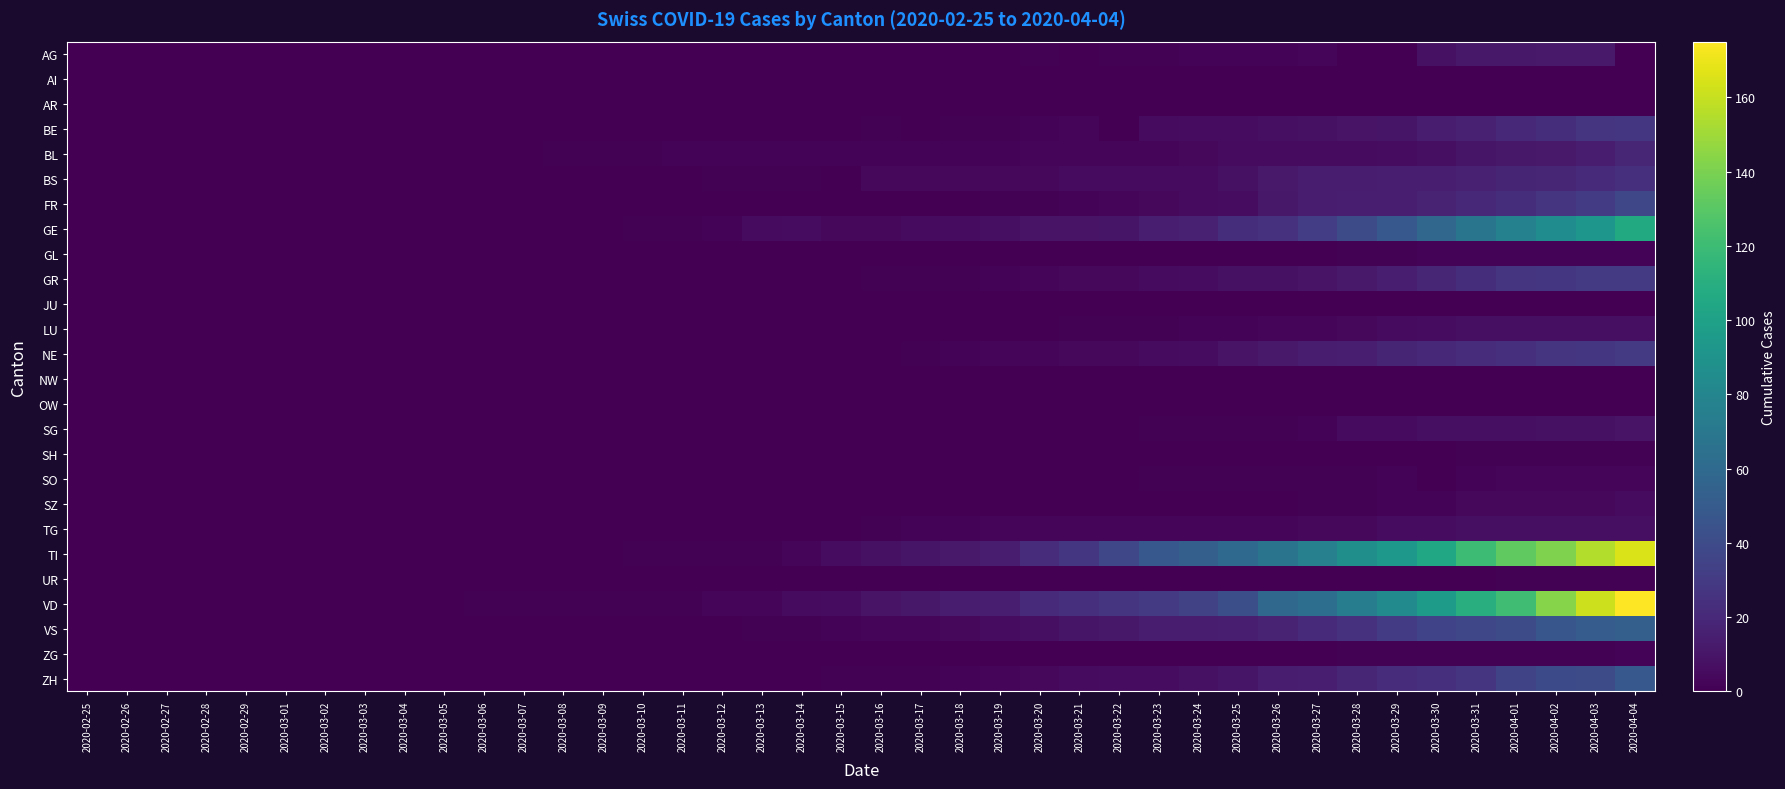

Reading right to left, transcribe all the data shown in this chart.

AG: 2020-04-04=0	2020-04-03=12	2020-04-02=12	2020-04-01=11	2020-03-31=11	2020-03-30=8	2020-03-29=0	2020-03-28=0	2020-03-27=3	2020-03-26=2	2020-03-25=2	2020-03-24=2	2020-03-23=1	2020-03-22=1	2020-03-21=0	2020-03-20=1	2020-03-19=0	2020-03-18=0	2020-03-17=0	2020-03-16=0	2020-03-15=0	2020-03-14=0	2020-03-13=0	2020-03-12=0	2020-03-11=0	2020-03-10=0	2020-03-09=0	2020-03-08=0	2020-03-07=0	2020-03-06=0	2020-03-05=0	2020-03-04=0	2020-03-03=0	2020-03-02=0	2020-03-01=0	2020-02-29=0	2020-02-28=0	2020-02-27=0	2020-02-26=0	2020-02-25=0
AI: 2020-04-04=0	2020-04-03=0	2020-04-02=0	2020-04-01=0	2020-03-31=0	2020-03-30=0	2020-03-29=0	2020-03-28=0	2020-03-27=0	2020-03-26=0	2020-03-25=0	2020-03-24=0	2020-03-23=0	2020-03-22=0	2020-03-21=0	2020-03-20=0	2020-03-19=0	2020-03-18=0	2020-03-17=0	2020-03-16=0	2020-03-15=0	2020-03-14=0	2020-03-13=0	2020-03-12=0	2020-03-11=0	2020-03-10=0	2020-03-09=0	2020-03-08=0	2020-03-07=0	2020-03-06=0	2020-03-05=0	2020-03-04=0	2020-03-03=0	2020-03-02=0	2020-03-01=0	2020-02-29=0	2020-02-28=0	2020-02-27=0	2020-02-26=0	2020-02-25=0
AR: 2020-04-04=0	2020-04-03=0	2020-04-02=0	2020-04-01=0	2020-03-31=0	2020-03-30=0	2020-03-29=0	2020-03-28=0	2020-03-27=0	2020-03-26=0	2020-03-25=0	2020-03-24=0	2020-03-23=0	2020-03-22=0	2020-03-21=0	2020-03-20=0	2020-03-19=0	2020-03-18=0	2020-03-17=0	2020-03-16=0	2020-03-15=0	2020-03-14=0	2020-03-13=0	2020-03-12=0	2020-03-11=0	2020-03-10=0	2020-03-09=0	2020-03-08=0	2020-03-07=0	2020-03-06=0	2020-03-05=0	2020-03-04=0	2020-03-03=0	2020-03-02=0	2020-03-01=0	2020-02-29=0	2020-02-28=0	2020-02-27=0	2020-02-26=0	2020-02-25=0
BE: 2020-04-04=28	2020-04-03=26	2020-04-02=23	2020-04-01=20	2020-03-31=16	2020-03-30=13	2020-03-29=10	2020-03-28=9	2020-03-27=8	2020-03-26=7	2020-03-25=6	2020-03-24=6	2020-03-23=5	2020-03-22=0	2020-03-21=3	2020-03-20=2	2020-03-19=1	2020-03-18=1	2020-03-17=0	2020-03-16=1	2020-03-15=0	2020-03-14=0	2020-03-13=0	2020-03-12=0	2020-03-11=0	2020-03-10=0	2020-03-09=0	2020-03-08=0	2020-03-07=0	2020-03-06=0	2020-03-05=0	2020-03-04=0	2020-03-03=0	2020-03-02=0	2020-03-01=0	2020-02-29=0	2020-02-28=0	2020-02-27=0	2020-02-26=0	2020-02-25=0
BL: 2020-04-04=19	2020-04-03=14	2020-04-02=12	2020-04-01=11	2020-03-31=10	2020-03-30=7	2020-03-29=6	2020-03-28=5	2020-03-27=5	2020-03-26=5	2020-03-25=5	2020-03-24=4	2020-03-23=3	2020-03-22=3	2020-03-21=3	2020-03-20=3	2020-03-19=2	2020-03-18=2	2020-03-17=2	2020-03-16=2	2020-03-15=2	2020-03-14=2	2020-03-13=2	2020-03-12=2	2020-03-11=2	2020-03-10=1	2020-03-09=1	2020-03-08=1	2020-03-07=0	2020-03-06=0	2020-03-05=0	2020-03-04=0	2020-03-03=0	2020-03-02=0	2020-03-01=0	2020-02-29=0	2020-02-28=0	2020-02-27=0	2020-02-26=0	2020-02-25=0
BS: 2020-04-04=24	2020-04-03=21	2020-04-02=19	2020-04-01=18	2020-03-31=16	2020-03-30=15	2020-03-29=15	2020-03-28=13	2020-03-27=13	2020-03-26=12	2020-03-25=8	2020-03-24=5	2020-03-23=5	2020-03-22=5	2020-03-21=5	2020-03-20=4	2020-03-19=4	2020-03-18=4	2020-03-17=4	2020-03-16=4	2020-03-15=0	2020-03-14=1	2020-03-13=1	2020-03-12=1	2020-03-11=0	2020-03-10=0	2020-03-09=0	2020-03-08=0	2020-03-07=0	2020-03-06=0	2020-03-05=0	2020-03-04=0	2020-03-03=0	2020-03-02=0	2020-03-01=0	2020-02-29=0	2020-02-28=0	2020-02-27=0	2020-02-26=0	2020-02-25=0
FR: 2020-04-04=37	2020-04-03=31	2020-04-02=26	2020-04-01=23	2020-03-31=20	2020-03-30=17	2020-03-29=15	2020-03-28=15	2020-03-27=14	2020-03-26=11	2020-03-25=6	2020-03-24=5	2020-03-23=4	2020-03-22=3	2020-03-21=2	2020-03-20=1	2020-03-19=1	2020-03-18=0	2020-03-17=0	2020-03-16=0	2020-03-15=0	2020-03-14=0	2020-03-13=0	2020-03-12=0	2020-03-11=0	2020-03-10=0	2020-03-09=0	2020-03-08=0	2020-03-07=0	2020-03-06=0	2020-03-05=0	2020-03-04=0	2020-03-03=0	2020-03-02=0	2020-03-01=0	2020-02-29=0	2020-02-28=0	2020-02-27=0	2020-02-26=0	2020-02-25=0
GE: 2020-04-04=106	2020-04-03=92	2020-04-02=85	2020-04-01=77	2020-03-31=68	2020-03-30=58	2020-03-29=48	2020-03-28=40	2020-03-27=32	2020-03-26=25	2020-03-25=23	2020-03-24=16	2020-03-23=15	2020-03-22=10	2020-03-21=9	2020-03-20=9	2020-03-19=7	2020-03-18=6	2020-03-17=5	2020-03-16=4	2020-03-15=4	2020-03-14=6	2020-03-13=5	2020-03-12=2	2020-03-11=1	2020-03-10=1	2020-03-09=0	2020-03-08=0	2020-03-07=0	2020-03-06=0	2020-03-05=0	2020-03-04=0	2020-03-03=0	2020-03-02=0	2020-03-01=0	2020-02-29=0	2020-02-28=0	2020-02-27=0	2020-02-26=0	2020-02-25=0
GL: 2020-04-04=2	2020-04-03=2	2020-04-02=2	2020-04-01=2	2020-03-31=2	2020-03-30=2	2020-03-29=1	2020-03-28=1	2020-03-27=0	2020-03-26=0	2020-03-25=0	2020-03-24=0	2020-03-23=0	2020-03-22=0	2020-03-21=0	2020-03-20=0	2020-03-19=0	2020-03-18=0	2020-03-17=0	2020-03-16=0	2020-03-15=0	2020-03-14=0	2020-03-13=0	2020-03-12=0	2020-03-11=0	2020-03-10=0	2020-03-09=0	2020-03-08=0	2020-03-07=0	2020-03-06=0	2020-03-05=0	2020-03-04=0	2020-03-03=0	2020-03-02=0	2020-03-01=0	2020-02-29=0	2020-02-28=0	2020-02-27=0	2020-02-26=0	2020-02-25=0
GR: 2020-04-04=30	2020-04-03=30	2020-04-02=28	2020-04-01=26	2020-03-31=23	2020-03-30=19	2020-03-29=15	2020-03-28=12	2020-03-27=9	2020-03-26=8	2020-03-25=8	2020-03-24=6	2020-03-23=5	2020-03-22=4	2020-03-21=4	2020-03-20=3	2020-03-19=2	2020-03-18=1	2020-03-17=1	2020-03-16=1	2020-03-15=0	2020-03-14=0	2020-03-13=0	2020-03-12=0	2020-03-11=0	2020-03-10=0	2020-03-09=0	2020-03-08=0	2020-03-07=0	2020-03-06=0	2020-03-05=0	2020-03-04=0	2020-03-03=0	2020-03-02=0	2020-03-01=0	2020-02-29=0	2020-02-28=0	2020-02-27=0	2020-02-26=0	2020-02-25=0
JU: 2020-04-04=0	2020-04-03=0	2020-04-02=0	2020-04-01=0	2020-03-31=0	2020-03-30=0	2020-03-29=0	2020-03-28=0	2020-03-27=0	2020-03-26=0	2020-03-25=0	2020-03-24=0	2020-03-23=0	2020-03-22=0	2020-03-21=0	2020-03-20=0	2020-03-19=0	2020-03-18=0	2020-03-17=0	2020-03-16=0	2020-03-15=0	2020-03-14=0	2020-03-13=0	2020-03-12=0	2020-03-11=0	2020-03-10=0	2020-03-09=0	2020-03-08=0	2020-03-07=0	2020-03-06=0	2020-03-05=0	2020-03-04=0	2020-03-03=0	2020-03-02=0	2020-03-01=0	2020-02-29=0	2020-02-28=0	2020-02-27=0	2020-02-26=0	2020-02-25=0
LU: 2020-04-04=7	2020-04-03=7	2020-04-02=7	2020-04-01=7	2020-03-31=7	2020-03-30=6	2020-03-29=5	2020-03-28=4	2020-03-27=3	2020-03-26=3	2020-03-25=2	2020-03-24=2	2020-03-23=1	2020-03-22=1	2020-03-21=1	2020-03-20=0	2020-03-19=0	2020-03-18=0	2020-03-17=0	2020-03-16=0	2020-03-15=0	2020-03-14=0	2020-03-13=0	2020-03-12=0	2020-03-11=0	2020-03-10=0	2020-03-09=0	2020-03-08=0	2020-03-07=0	2020-03-06=0	2020-03-05=0	2020-03-04=0	2020-03-03=0	2020-03-02=0	2020-03-01=0	2020-02-29=0	2020-02-28=0	2020-02-27=0	2020-02-26=0	2020-02-25=0
NE: 2020-04-04=30	2020-04-03=28	2020-04-02=27	2020-04-01=24	2020-03-31=22	2020-03-30=20	2020-03-29=18	2020-03-28=15	2020-03-27=13	2020-03-26=12	2020-03-25=9	2020-03-24=6	2020-03-23=5	2020-03-22=4	2020-03-21=4	2020-03-20=3	2020-03-19=3	2020-03-18=2	2020-03-17=1	2020-03-16=0	2020-03-15=0	2020-03-14=0	2020-03-13=0	2020-03-12=0	2020-03-11=0	2020-03-10=0	2020-03-09=0	2020-03-08=0	2020-03-07=0	2020-03-06=0	2020-03-05=0	2020-03-04=0	2020-03-03=0	2020-03-02=0	2020-03-01=0	2020-02-29=0	2020-02-28=0	2020-02-27=0	2020-02-26=0	2020-02-25=0
NW: 2020-04-04=0	2020-04-03=0	2020-04-02=0	2020-04-01=0	2020-03-31=0	2020-03-30=0	2020-03-29=0	2020-03-28=0	2020-03-27=0	2020-03-26=0	2020-03-25=0	2020-03-24=0	2020-03-23=0	2020-03-22=0	2020-03-21=0	2020-03-20=0	2020-03-19=0	2020-03-18=0	2020-03-17=0	2020-03-16=0	2020-03-15=0	2020-03-14=0	2020-03-13=0	2020-03-12=0	2020-03-11=0	2020-03-10=0	2020-03-09=0	2020-03-08=0	2020-03-07=0	2020-03-06=0	2020-03-05=0	2020-03-04=0	2020-03-03=0	2020-03-02=0	2020-03-01=0	2020-02-29=0	2020-02-28=0	2020-02-27=0	2020-02-26=0	2020-02-25=0
OW: 2020-04-04=0	2020-04-03=0	2020-04-02=0	2020-04-01=0	2020-03-31=0	2020-03-30=0	2020-03-29=0	2020-03-28=0	2020-03-27=0	2020-03-26=0	2020-03-25=0	2020-03-24=0	2020-03-23=0	2020-03-22=0	2020-03-21=0	2020-03-20=0	2020-03-19=0	2020-03-18=0	2020-03-17=0	2020-03-16=0	2020-03-15=0	2020-03-14=0	2020-03-13=0	2020-03-12=0	2020-03-11=0	2020-03-10=0	2020-03-09=0	2020-03-08=0	2020-03-07=0	2020-03-06=0	2020-03-05=0	2020-03-04=0	2020-03-03=0	2020-03-02=0	2020-03-01=0	2020-02-29=0	2020-02-28=0	2020-02-27=0	2020-02-26=0	2020-02-25=0
SG: 2020-04-04=9	2020-04-03=8	2020-04-02=8	2020-04-01=7	2020-03-31=7	2020-03-30=7	2020-03-29=5	2020-03-28=5	2020-03-27=2	2020-03-26=1	2020-03-25=1	2020-03-24=1	2020-03-23=1	2020-03-22=0	2020-03-21=0	2020-03-20=0	2020-03-19=0	2020-03-18=0	2020-03-17=0	2020-03-16=0	2020-03-15=0	2020-03-14=0	2020-03-13=0	2020-03-12=0	2020-03-11=0	2020-03-10=0	2020-03-09=0	2020-03-08=0	2020-03-07=0	2020-03-06=0	2020-03-05=0	2020-03-04=0	2020-03-03=0	2020-03-02=0	2020-03-01=0	2020-02-29=0	2020-02-28=0	2020-02-27=0	2020-02-26=0	2020-02-25=0
SH: 2020-04-04=1	2020-04-03=1	2020-04-02=1	2020-04-01=1	2020-03-31=1	2020-03-30=0	2020-03-29=0	2020-03-28=0	2020-03-27=0	2020-03-26=0	2020-03-25=0	2020-03-24=0	2020-03-23=0	2020-03-22=0	2020-03-21=0	2020-03-20=0	2020-03-19=0	2020-03-18=0	2020-03-17=0	2020-03-16=0	2020-03-15=0	2020-03-14=0	2020-03-13=0	2020-03-12=0	2020-03-11=0	2020-03-10=0	2020-03-09=0	2020-03-08=0	2020-03-07=0	2020-03-06=0	2020-03-05=0	2020-03-04=0	2020-03-03=0	2020-03-02=0	2020-03-01=0	2020-02-29=0	2020-02-28=0	2020-02-27=0	2020-02-26=0	2020-02-25=0
SO: 2020-04-04=3	2020-04-03=3	2020-04-02=3	2020-04-01=3	2020-03-31=2	2020-03-30=0	2020-03-29=2	2020-03-28=1	2020-03-27=1	2020-03-26=1	2020-03-25=1	2020-03-24=1	2020-03-23=1	2020-03-22=0	2020-03-21=0	2020-03-20=0	2020-03-19=0	2020-03-18=0	2020-03-17=0	2020-03-16=0	2020-03-15=0	2020-03-14=0	2020-03-13=0	2020-03-12=0	2020-03-11=0	2020-03-10=0	2020-03-09=0	2020-03-08=0	2020-03-07=0	2020-03-06=0	2020-03-05=0	2020-03-04=0	2020-03-03=0	2020-03-02=0	2020-03-01=0	2020-02-29=0	2020-02-28=0	2020-02-27=0	2020-02-26=0	2020-02-25=0
SZ: 2020-04-04=5	2020-04-03=4	2020-04-02=4	2020-04-01=4	2020-03-31=4	2020-03-30=2	2020-03-29=2	2020-03-28=1	2020-03-27=1	2020-03-26=0	2020-03-25=0	2020-03-24=0	2020-03-23=0	2020-03-22=0	2020-03-21=0	2020-03-20=0	2020-03-19=0	2020-03-18=0	2020-03-17=0	2020-03-16=0	2020-03-15=0	2020-03-14=0	2020-03-13=0	2020-03-12=0	2020-03-11=0	2020-03-10=0	2020-03-09=0	2020-03-08=0	2020-03-07=0	2020-03-06=0	2020-03-05=0	2020-03-04=0	2020-03-03=0	2020-03-02=0	2020-03-01=0	2020-02-29=0	2020-02-28=0	2020-02-27=0	2020-02-26=0	2020-02-25=0
TG: 2020-04-04=7	2020-04-03=7	2020-04-02=7	2020-04-01=7	2020-03-31=7	2020-03-30=6	2020-03-29=6	2020-03-28=4	2020-03-27=4	2020-03-26=3	2020-03-25=3	2020-03-24=3	2020-03-23=3	2020-03-22=3	2020-03-21=3	2020-03-20=3	2020-03-19=3	2020-03-18=2	2020-03-17=2	2020-03-16=1	2020-03-15=0	2020-03-14=0	2020-03-13=0	2020-03-12=0	2020-03-11=0	2020-03-10=0	2020-03-09=0	2020-03-08=0	2020-03-07=0	2020-03-06=0	2020-03-05=0	2020-03-04=0	2020-03-03=0	2020-03-02=0	2020-03-01=0	2020-02-29=0	2020-02-28=0	2020-02-27=0	2020-02-26=0	2020-02-25=0
TI: 2020-04-04=165	2020-04-03=155	2020-04-02=141	2020-04-01=132	2020-03-31=120	2020-03-30=105	2020-03-29=93	2020-03-28=87	2020-03-27=76	2020-03-26=67	2020-03-25=60	2020-03-24=53	2020-03-23=48	2020-03-22=37	2020-03-21=28	2020-03-20=22	2020-03-19=13	2020-03-18=12	2020-03-17=10	2020-03-16=8	2020-03-15=6	2020-03-14=3	2020-03-13=1	2020-03-12=1	2020-03-11=1	2020-03-10=1	2020-03-09=0	2020-03-08=0	2020-03-07=0	2020-03-06=0	2020-03-05=0	2020-03-04=0	2020-03-03=0	2020-03-02=0	2020-03-01=0	2020-02-29=0	2020-02-28=0	2020-02-27=0	2020-02-26=0	2020-02-25=0
UR: 2020-04-04=1	2020-04-03=1	2020-04-02=1	2020-04-01=1	2020-03-31=0	2020-03-30=0	2020-03-29=0	2020-03-28=0	2020-03-27=0	2020-03-26=0	2020-03-25=0	2020-03-24=0	2020-03-23=0	2020-03-22=0	2020-03-21=0	2020-03-20=0	2020-03-19=0	2020-03-18=0	2020-03-17=0	2020-03-16=0	2020-03-15=0	2020-03-14=0	2020-03-13=0	2020-03-12=0	2020-03-11=0	2020-03-10=0	2020-03-09=0	2020-03-08=0	2020-03-07=0	2020-03-06=0	2020-03-05=0	2020-03-04=0	2020-03-03=0	2020-03-02=0	2020-03-01=0	2020-02-29=0	2020-02-28=0	2020-02-27=0	2020-02-26=0	2020-02-25=0
VD: 2020-04-04=175	2020-04-03=162	2020-04-02=143	2020-04-01=121	2020-03-31=110	2020-03-30=97	2020-03-29=84	2020-03-28=74	2020-03-27=63	2020-03-26=59	2020-03-25=42	2020-03-24=34	2020-03-23=30	2020-03-22=26	2020-03-21=24	2020-03-20=21	2020-03-19=15	2020-03-18=14	2020-03-17=11	2020-03-16=9	2020-03-15=6	2020-03-14=5	2020-03-13=3	2020-03-12=3	2020-03-11=1	2020-03-10=1	2020-03-09=1	2020-03-08=1	2020-03-07=1	2020-03-06=1	2020-03-05=0	2020-03-04=0	2020-03-03=0	2020-03-02=0	2020-03-01=0	2020-02-29=0	2020-02-28=0	2020-02-27=0	2020-02-26=0	2020-02-25=0
VS: 2020-04-04=53	2020-04-03=51	2020-04-02=47	2020-04-01=40	2020-03-31=37	2020-03-30=35	2020-03-29=31	2020-03-28=25	2020-03-27=21	2020-03-26=17	2020-03-25=15	2020-03-24=14	2020-03-23=13	2020-03-22=11	2020-03-21=10	2020-03-20=7	2020-03-19=6	2020-03-18=4	2020-03-17=3	2020-03-16=3	2020-03-15=2	2020-03-14=1	2020-03-13=1	2020-03-12=0	2020-03-11=0	2020-03-10=0	2020-03-09=0	2020-03-08=0	2020-03-07=0	2020-03-06=0	2020-03-05=0	2020-03-04=0	2020-03-03=0	2020-03-02=0	2020-03-01=0	2020-02-29=0	2020-02-28=0	2020-02-27=0	2020-02-26=0	2020-02-25=0
ZG: 2020-04-04=2	2020-04-03=1	2020-04-02=1	2020-04-01=1	2020-03-31=1	2020-03-30=1	2020-03-29=1	2020-03-28=1	2020-03-27=0	2020-03-26=0	2020-03-25=0	2020-03-24=0	2020-03-23=0	2020-03-22=0	2020-03-21=0	2020-03-20=0	2020-03-19=0	2020-03-18=0	2020-03-17=0	2020-03-16=0	2020-03-15=0	2020-03-14=0	2020-03-13=0	2020-03-12=0	2020-03-11=0	2020-03-10=0	2020-03-09=0	2020-03-08=0	2020-03-07=0	2020-03-06=0	2020-03-05=0	2020-03-04=0	2020-03-03=0	2020-03-02=0	2020-03-01=0	2020-02-29=0	2020-02-28=0	2020-02-27=0	2020-02-26=0	2020-02-25=0
ZH: 2020-04-04=48	2020-04-03=41	2020-04-02=39	2020-04-01=36	2020-03-31=27	2020-03-30=24	2020-03-29=22	2020-03-28=19	2020-03-27=15	2020-03-26=13	2020-03-25=10	2020-03-24=8	2020-03-23=6	2020-03-22=6	2020-03-21=5	2020-03-20=4	2020-03-19=3	2020-03-18=2	2020-03-17=1	2020-03-16=1	2020-03-15=1	2020-03-14=0	2020-03-13=0	2020-03-12=0	2020-03-11=0	2020-03-10=0	2020-03-09=0	2020-03-08=0	2020-03-07=0	2020-03-06=0	2020-03-05=0	2020-03-04=0	2020-03-03=0	2020-03-02=0	2020-03-01=0	2020-02-29=0	2020-02-28=0	2020-02-27=0	2020-02-26=0	2020-02-25=0